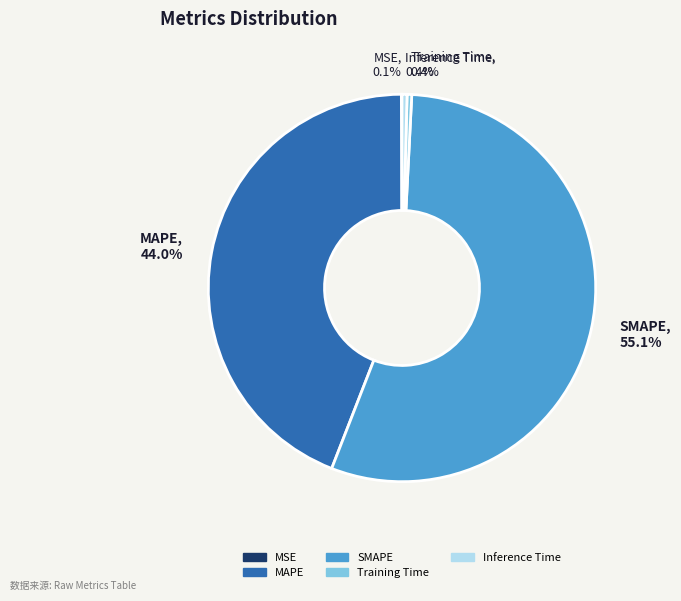

True or false: SMAPE accounts for 48% of the total.

False